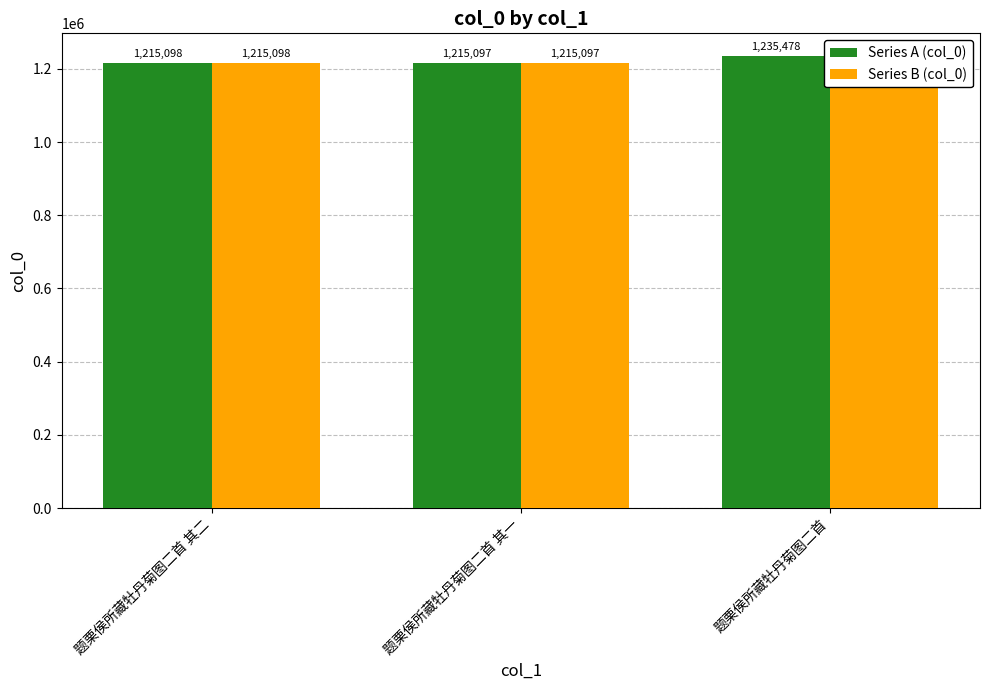

True or false: Series A (col_0) has a value of 1215097 at 题栗侯所藏牡丹菊图二首 其一.

True